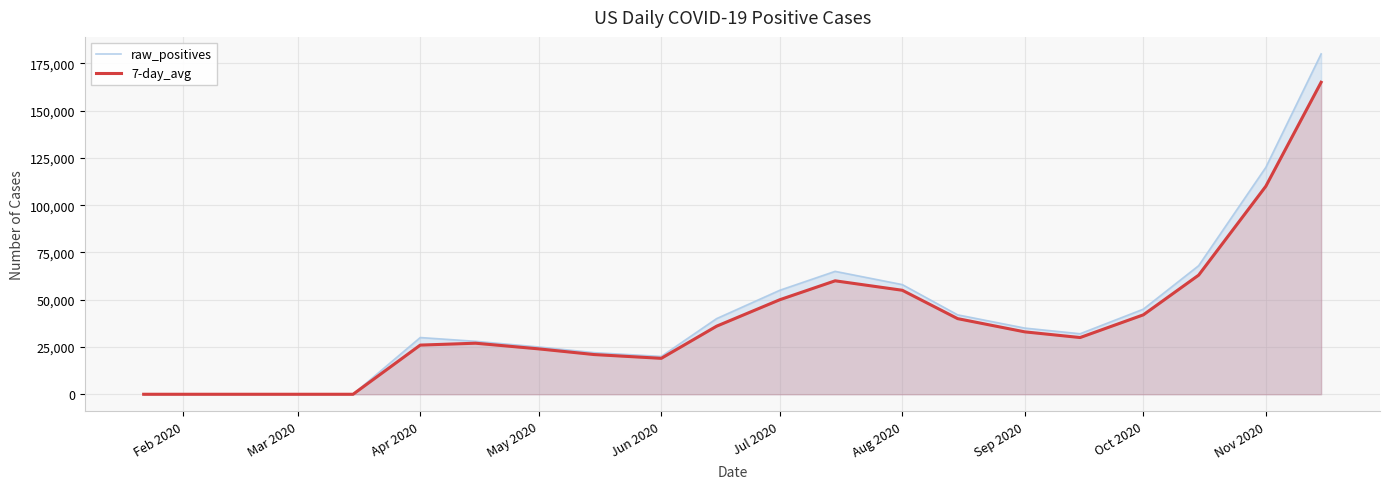

Reading left to right, transcribe all the data shown in this chart.

raw_positives: 0	0	0	0	30000	28000	25000	22000	20000	40000	55000	65000	58000	42000	35000	32000	45000	68000	120000	180000
7-day_avg: 0	0	0	0	26000	27000	24000	21000	19000	36000	50000	60000	55000	40000	33000	30000	42000	63000	110000	165000